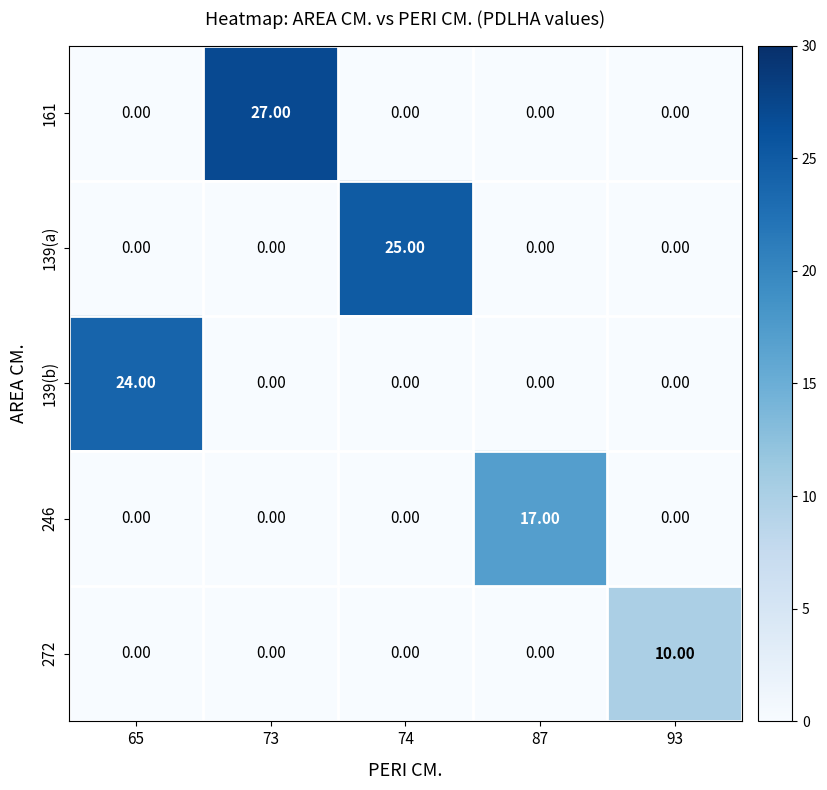

What is the greatest value displayed?

27